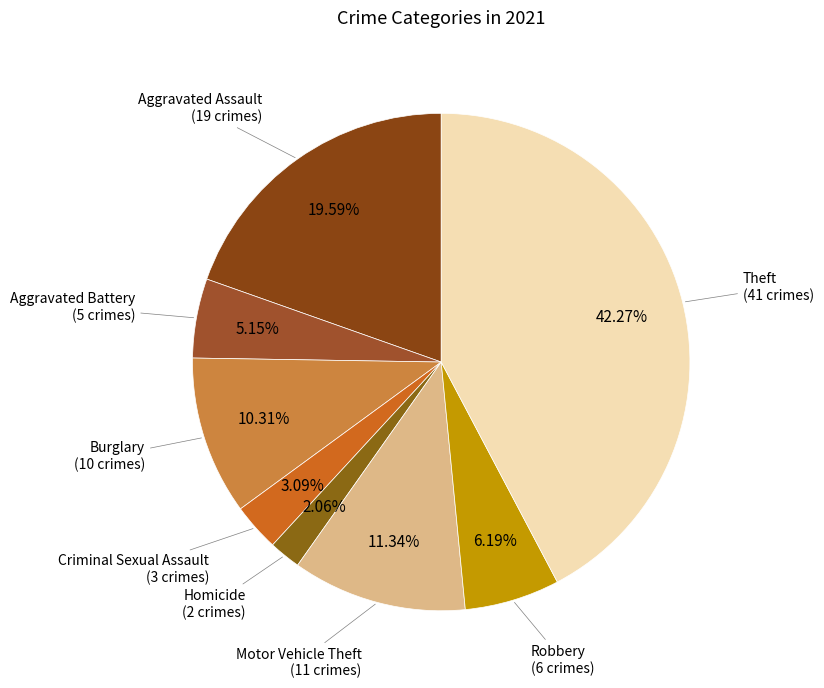

How many slices are in this pie chart?

8